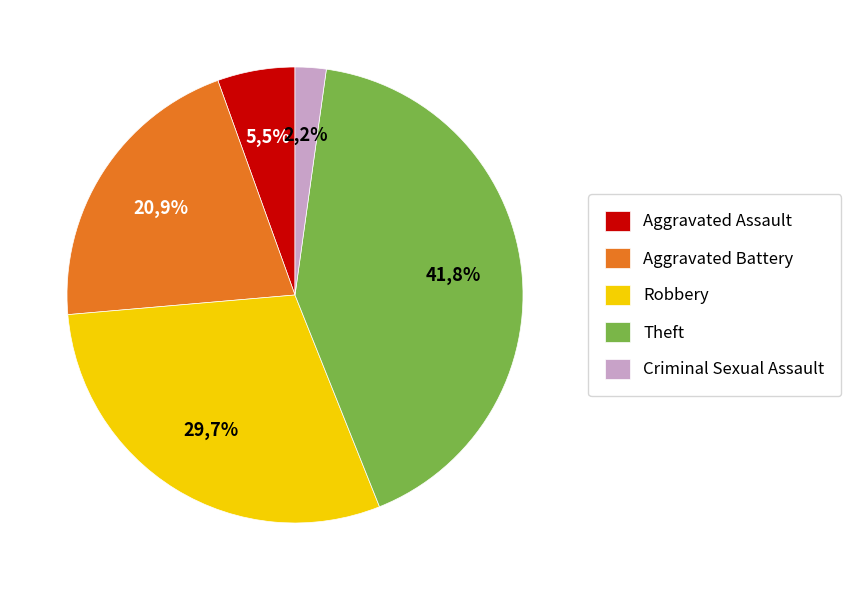

How many slices are in this pie chart?

5